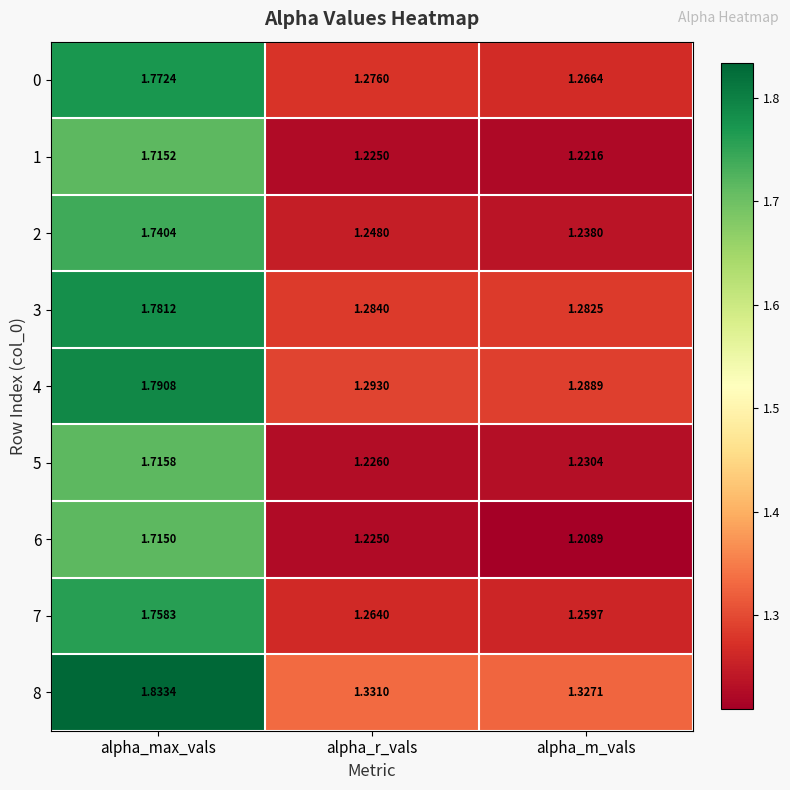

Where is 0 nearest to the value 1?

alpha_m_vals